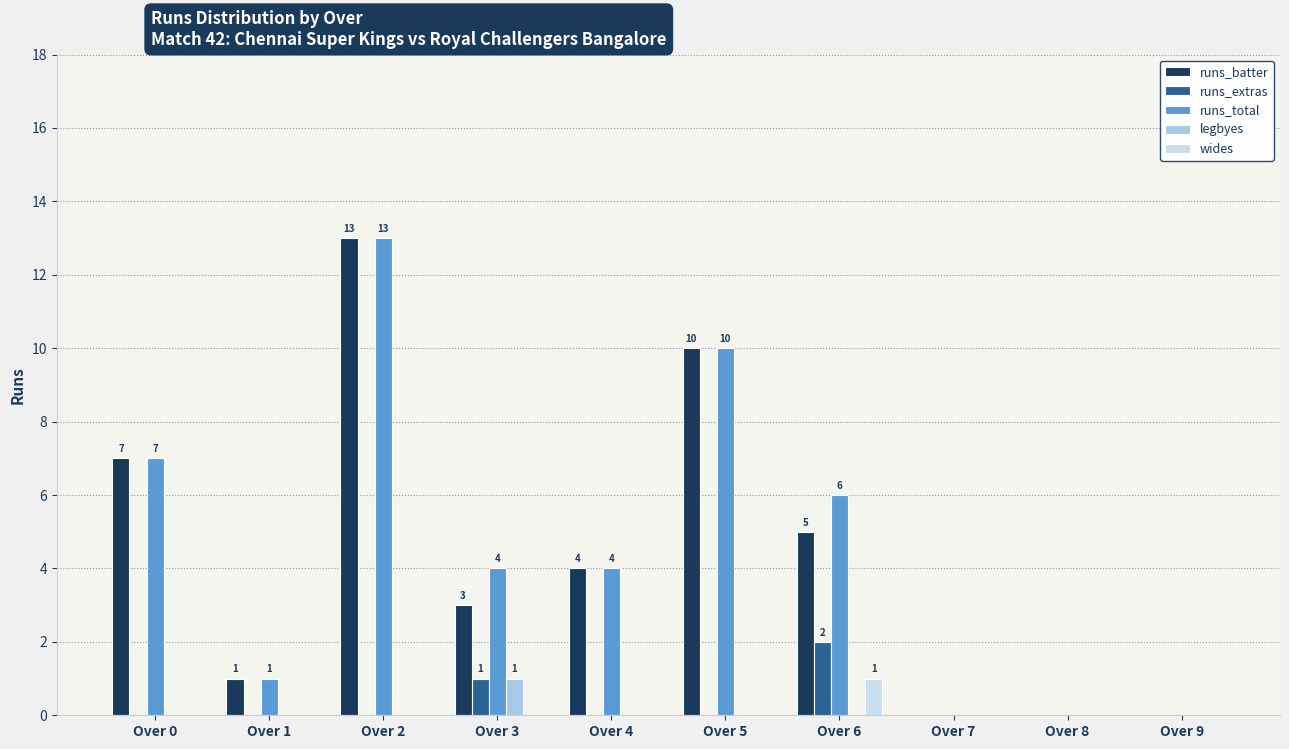

True or false: runs_batter has a value of 3 at Over 3.

True